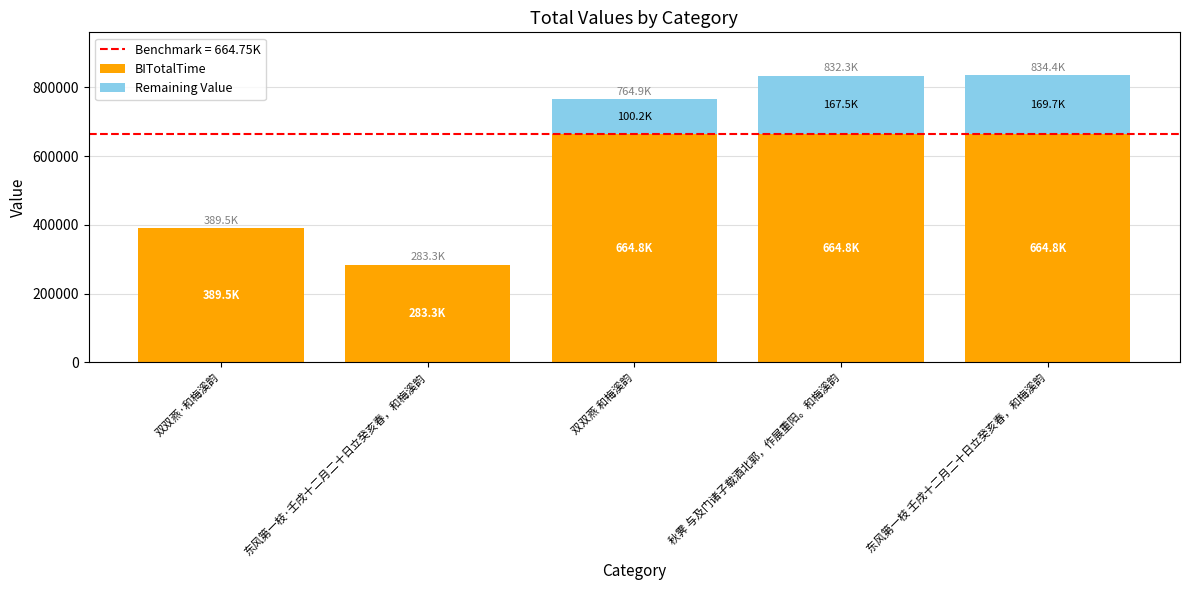

The value of BITotalTime at 双双燕·和梅溪韵 is 131905. True or false?

False